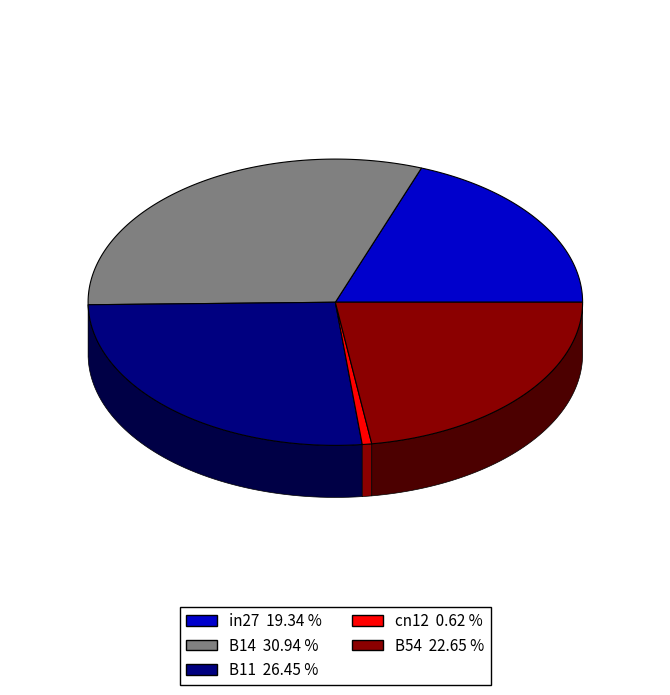

Does cn12 represent more than half of the total?

No